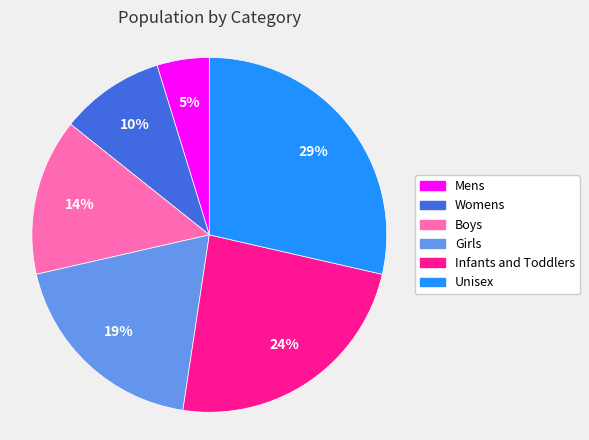

Is there a majority slice in this chart?

No